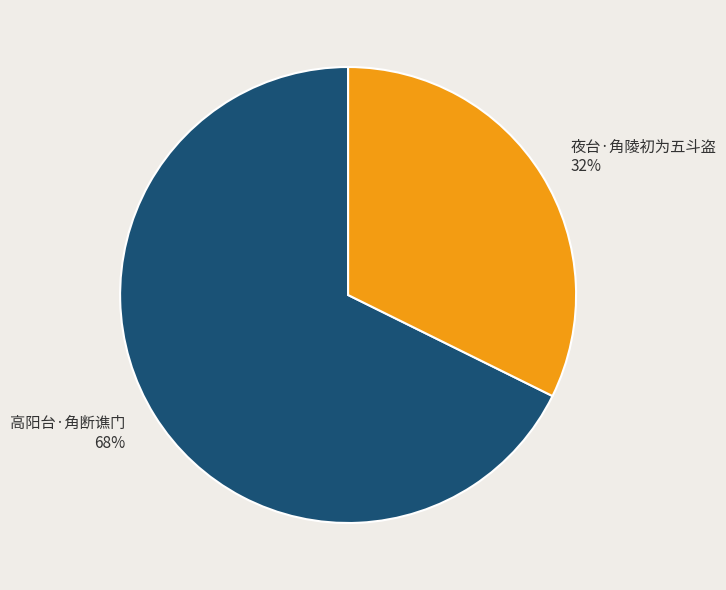

Do 夜台·角陵初为五斗盗 and 高阳台·角断谯门 together represent more than half of the pie?

Yes